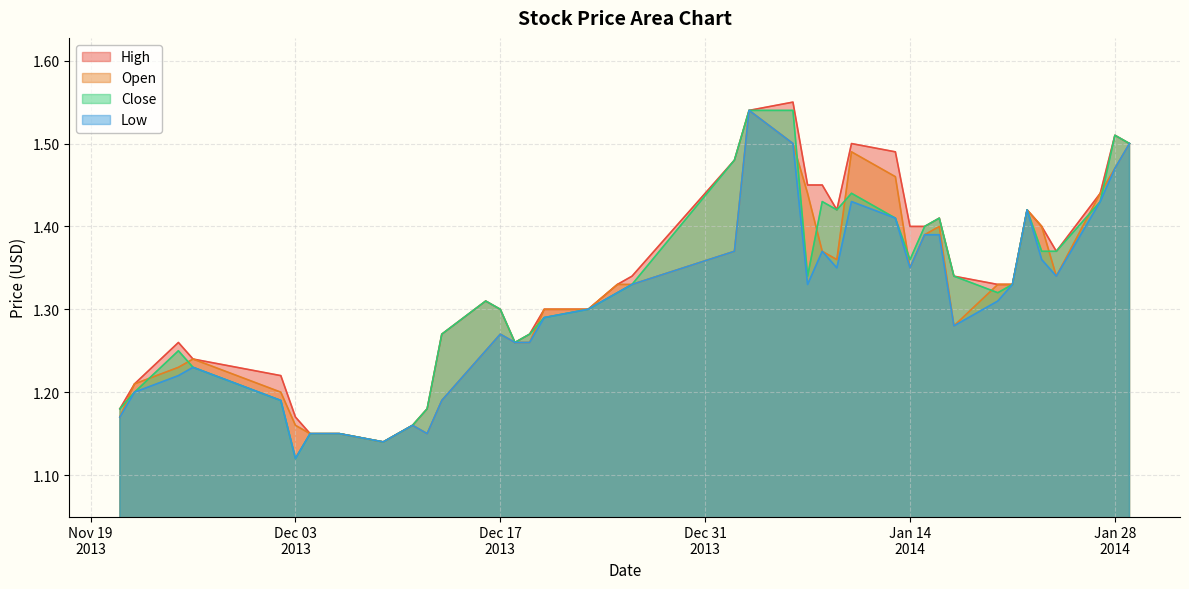

How many interior local valleys does the Low series have?

8